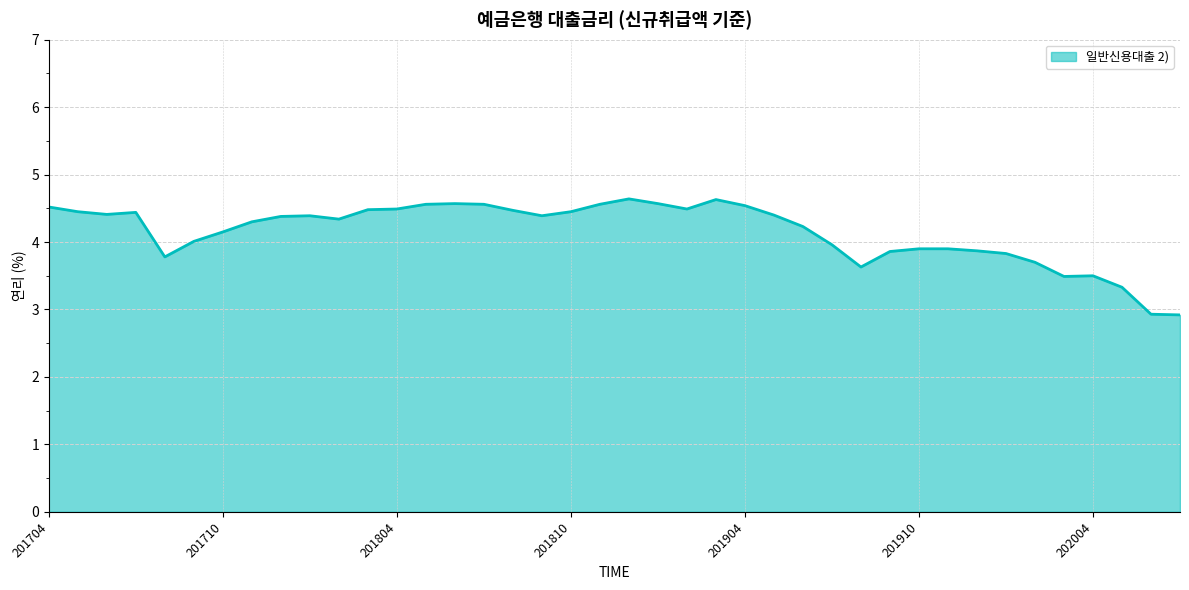

What is the greatest value displayed?

4.6